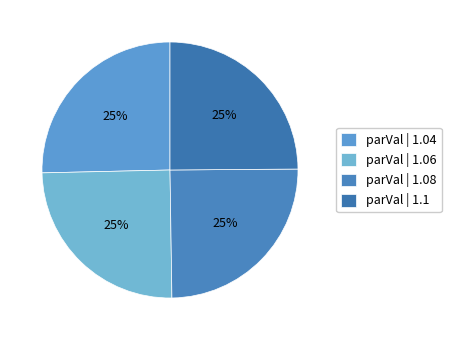

Count the number of slices in the pie.

4